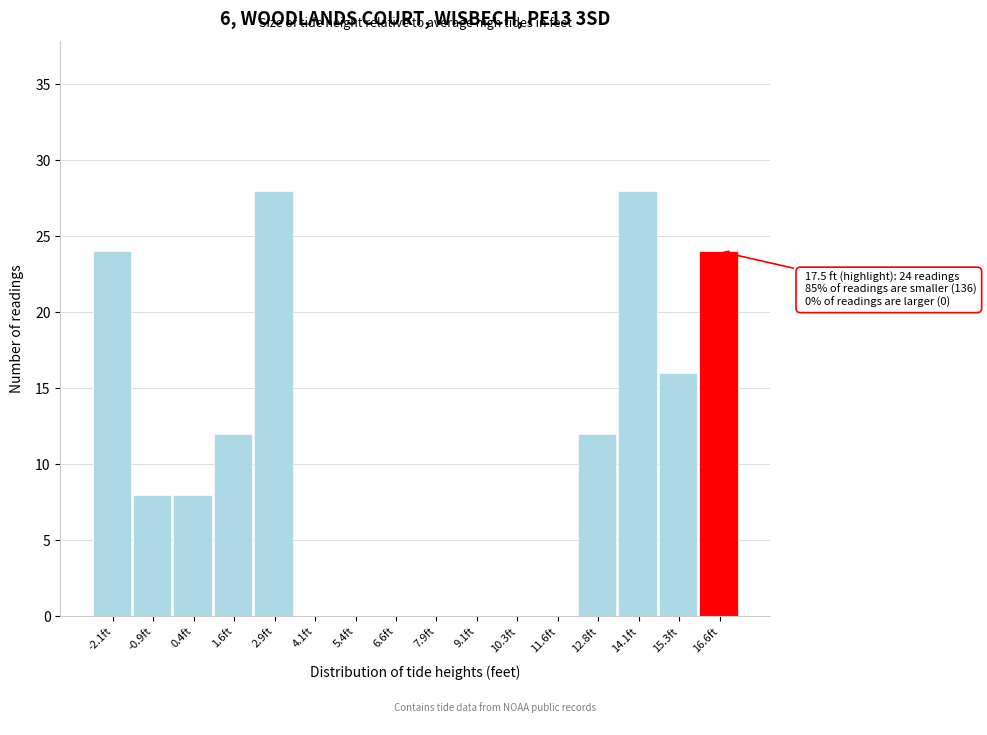

Reading left to right, transcribe all the data shown in this chart.

-2.1ft=24	-0.9ft=8	0.4ft=8	1.6ft=12	2.9ft=28	4.1ft=0	5.4ft=0	6.6ft=0	7.9ft=0	9.1ft=0	10.3ft=0	11.6ft=0	12.8ft=12	14.1ft=28	15.3ft=16	16.6ft=24